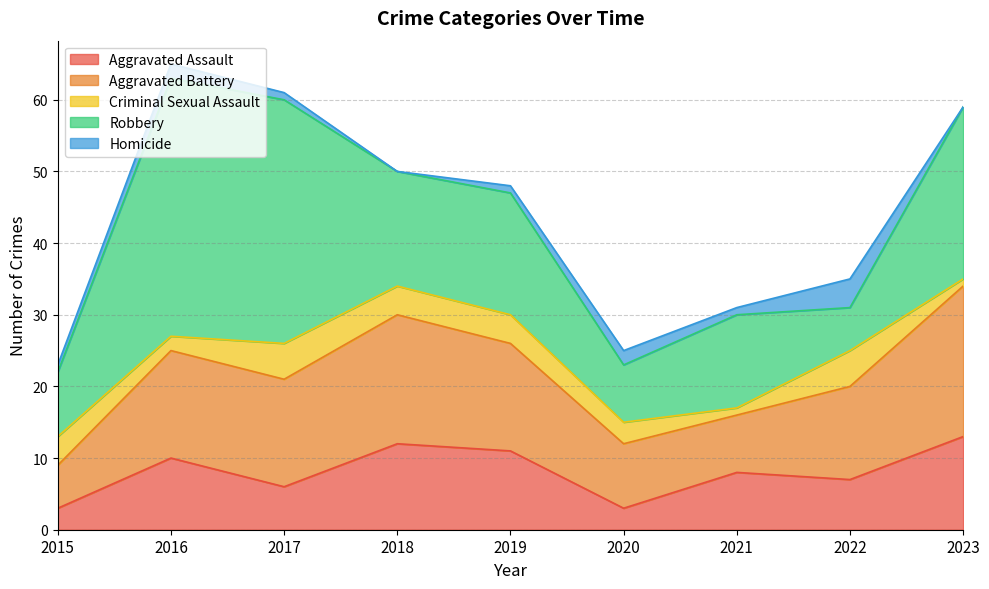

How many data points in Aggravated Assault are above 8?

4